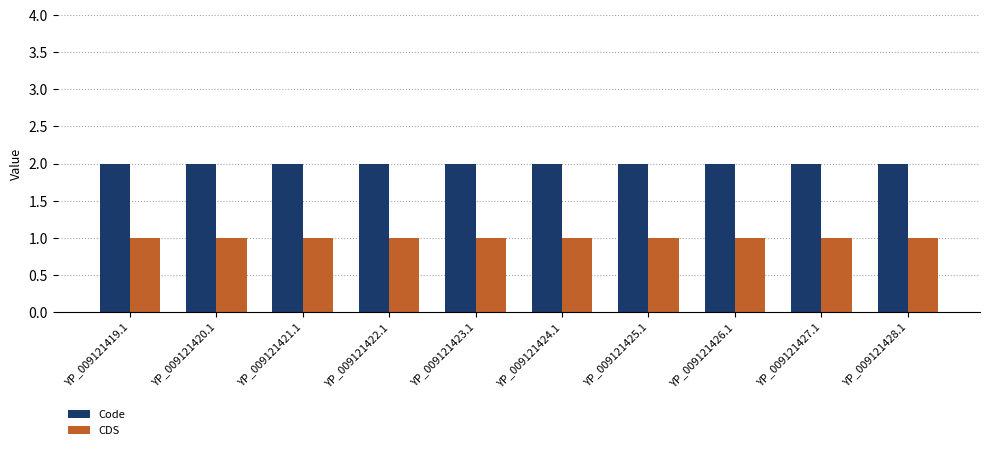

Is the value of CDS at YP_009121428.1 greater than the value of Code at YP_009121424.1?

No